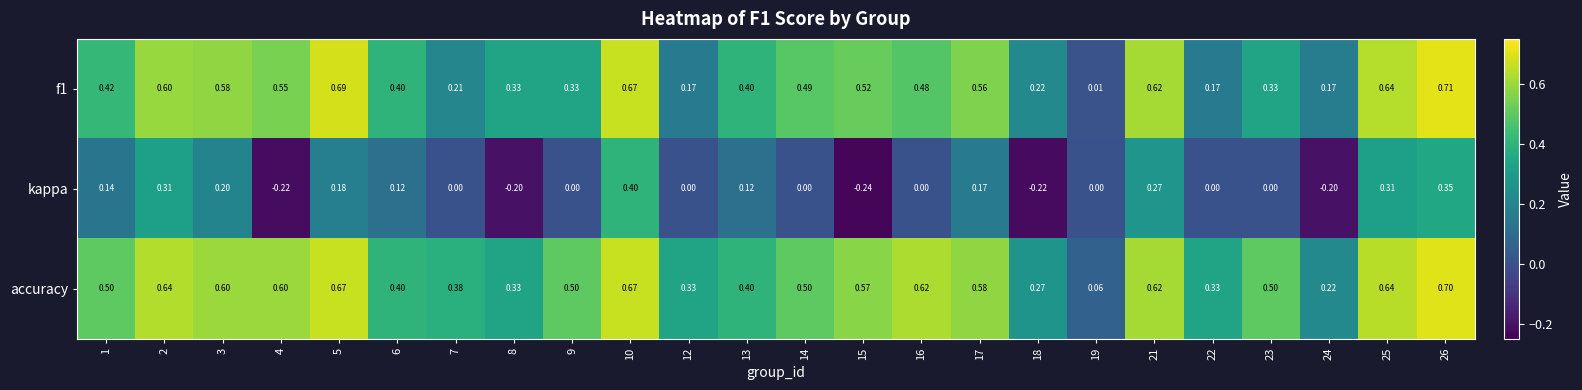

Which series changed the most between 4 and 21?

kappa